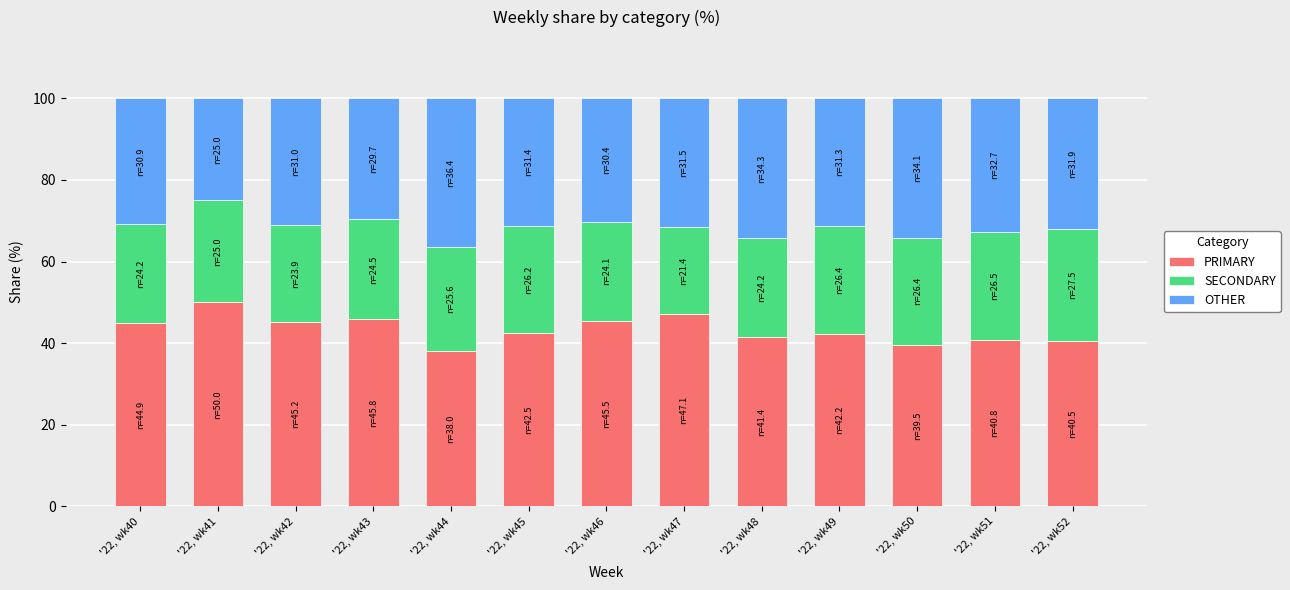

Which category has the lowest value in the PRIMARY series?

'22, wk44